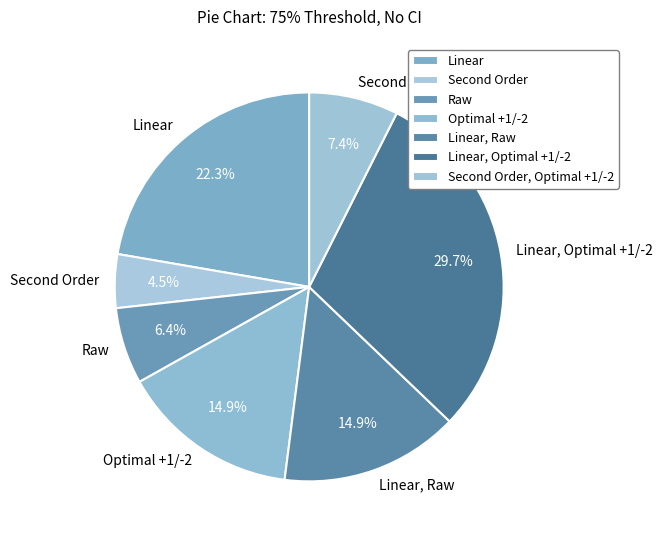

What is the largest slice in the pie chart?

Linear, Optimal +1/-2